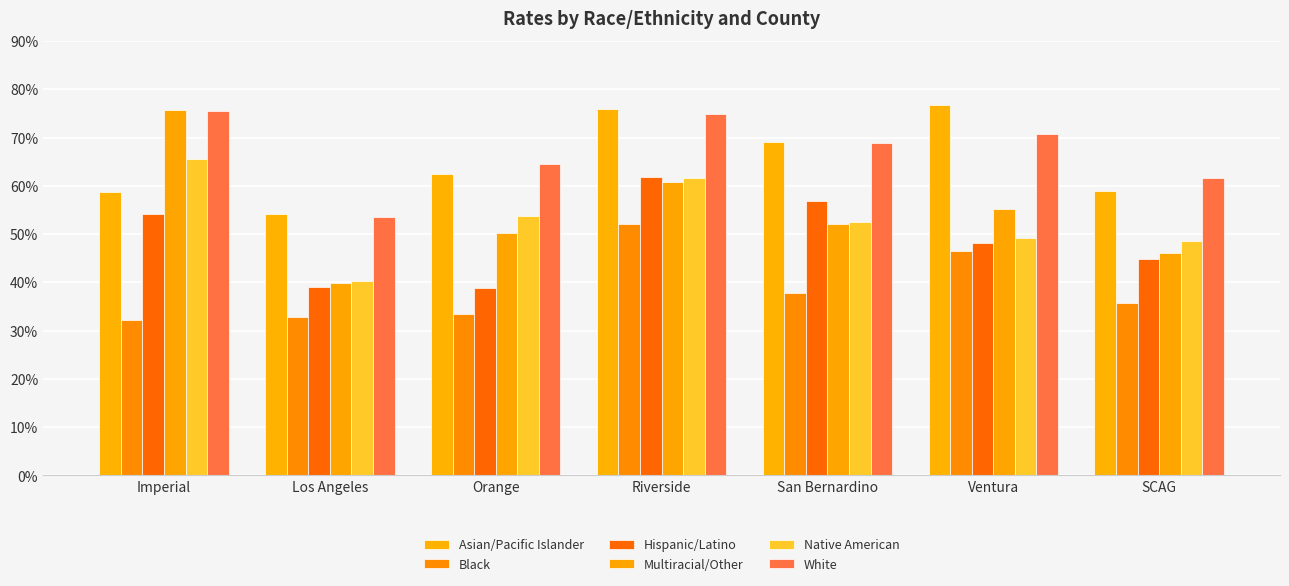

What is the difference between the Native American values at Los Angeles and Orange?

13.5